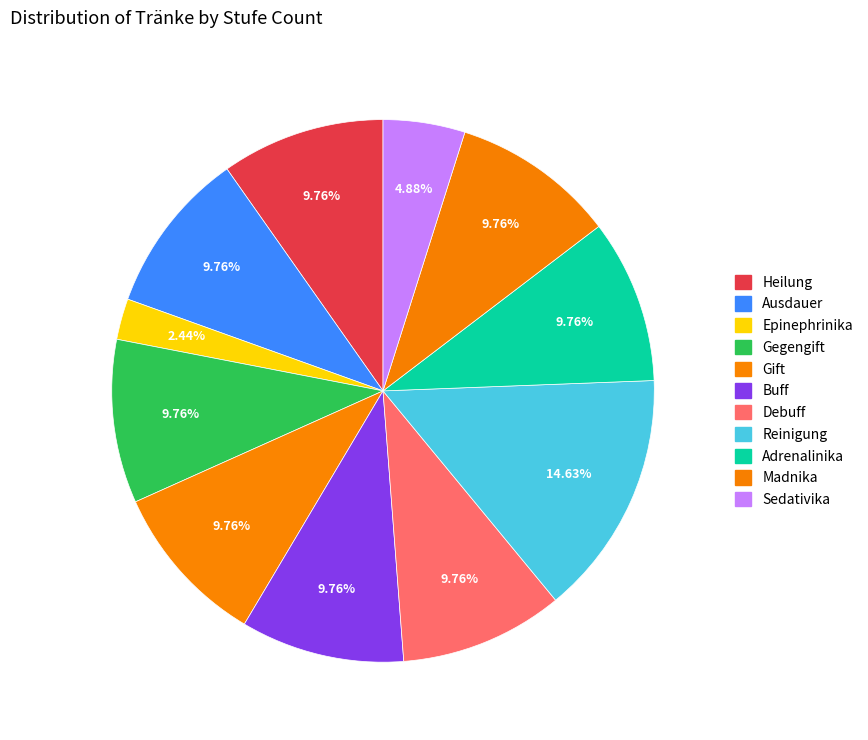

Count the number of slices in the pie.

11